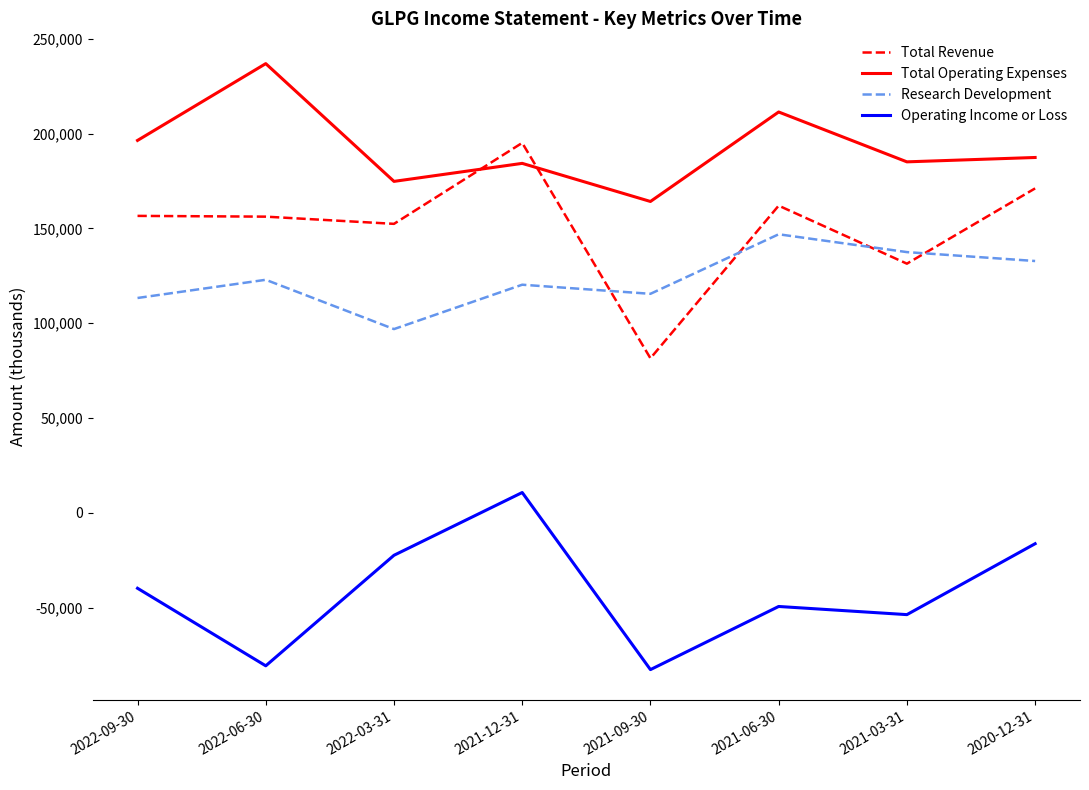

Where is the first local maximum for Operating Income or Loss?

2021-12-31